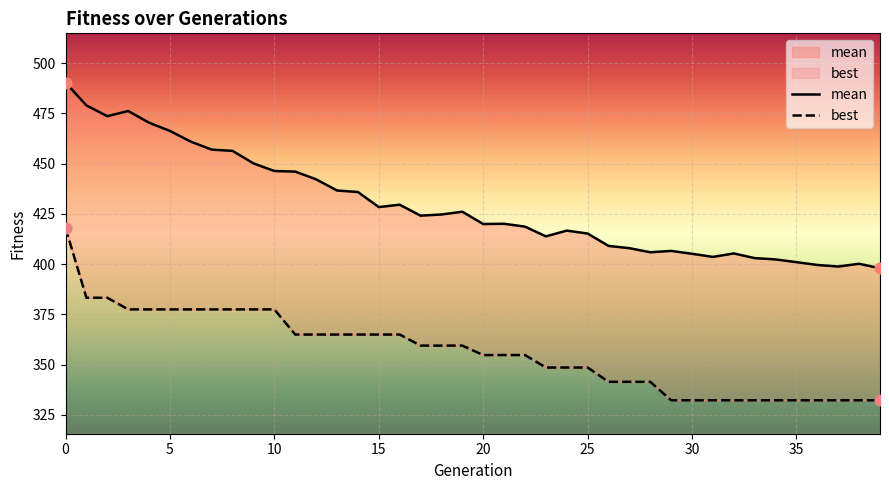

At how many categories does at least one series exceed 441?

13